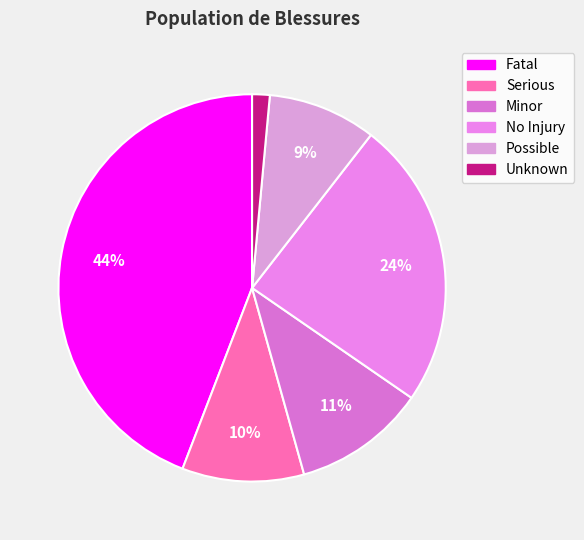

Which category has the biggest portion of the pie?

Fatal